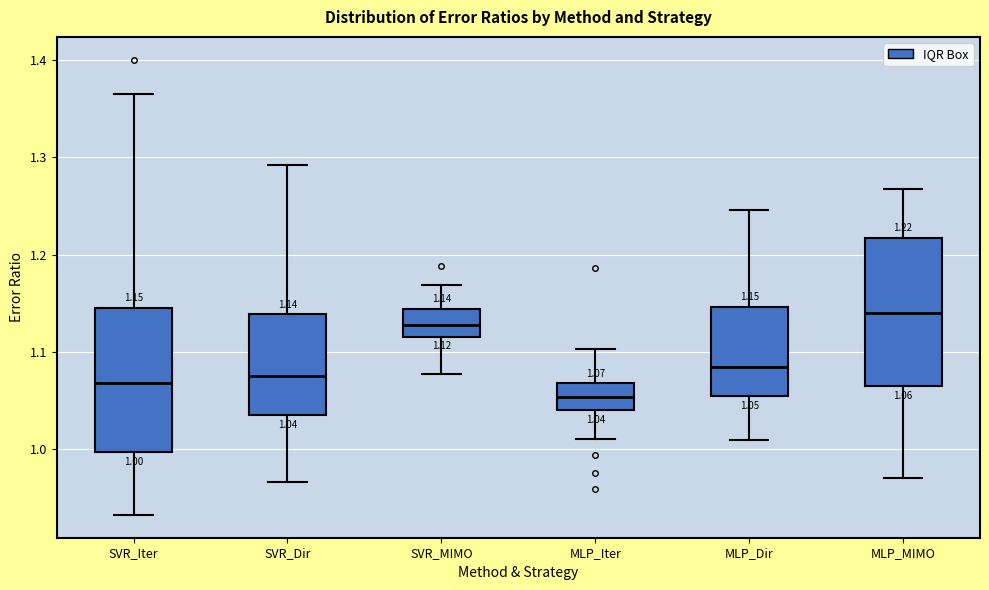

Which box's median line is the lowest?

MLP_Iter